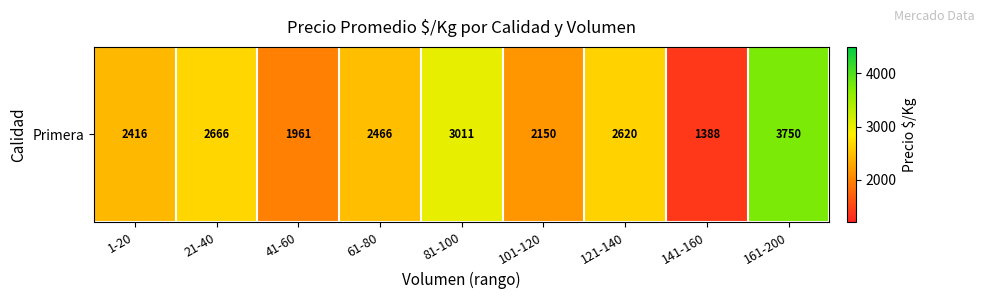

At which category does the chart reach its peak across all series?

161-200